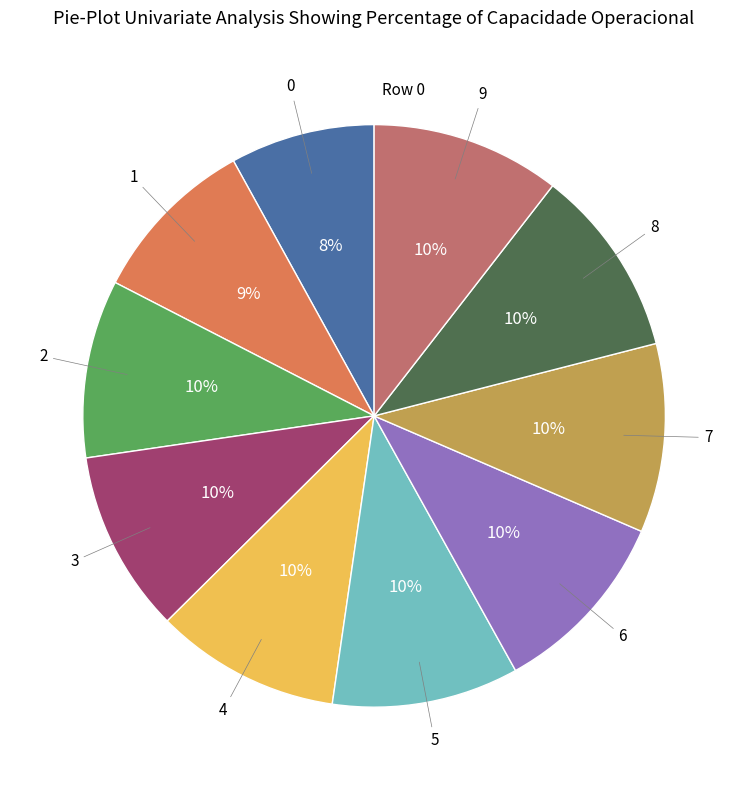

To the nearest percent, what is the difference between the largest and smallest slice percentages?

2%